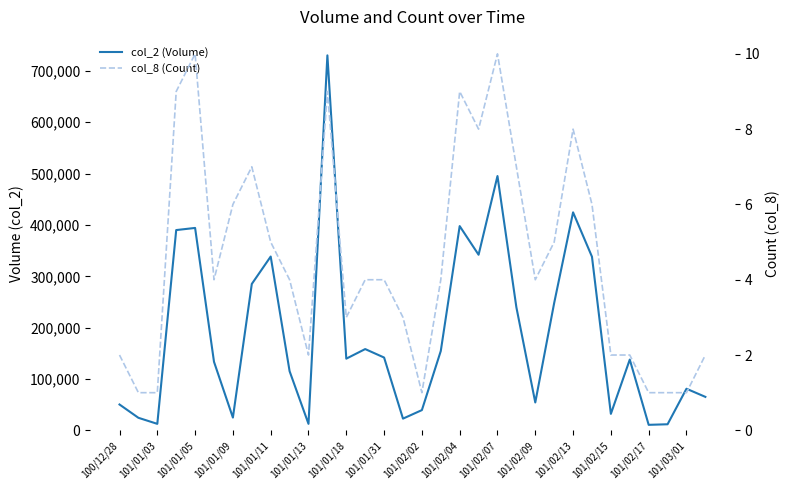

True or false: col_8 (Count) and col_2 (Volume) cross at least once.

False